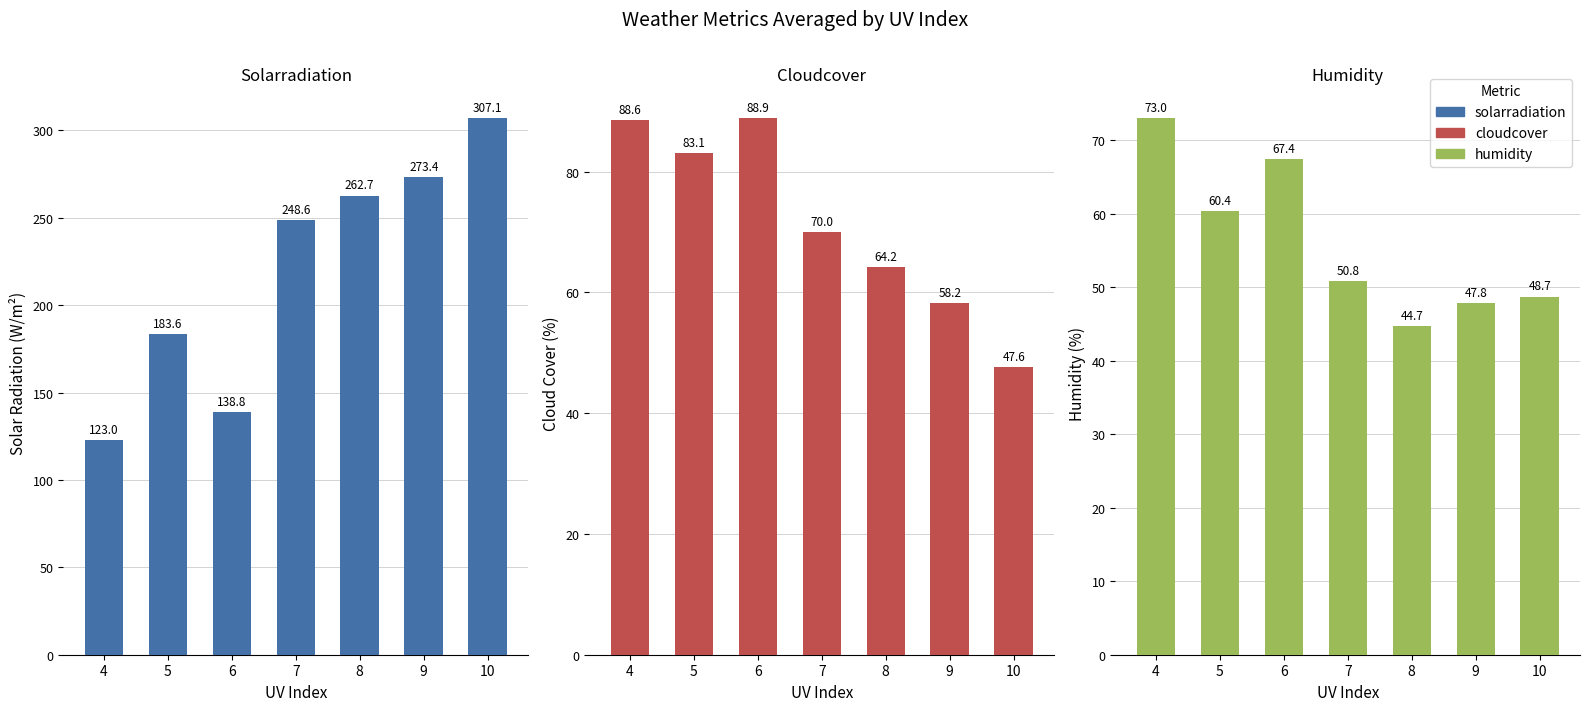

What is the difference between the highest and lowest values at 7?

197.8